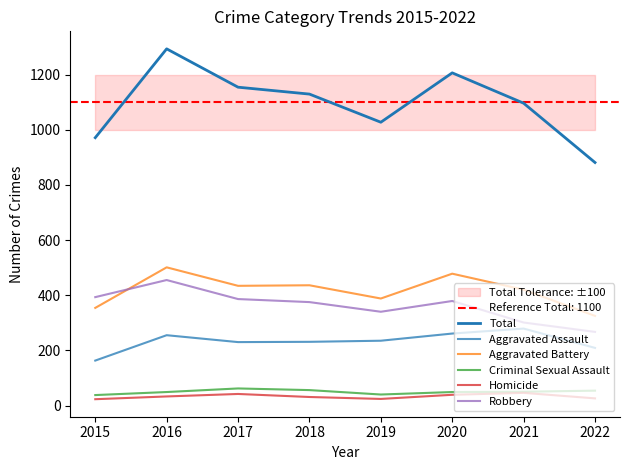

What is the smallest value displayed?

23